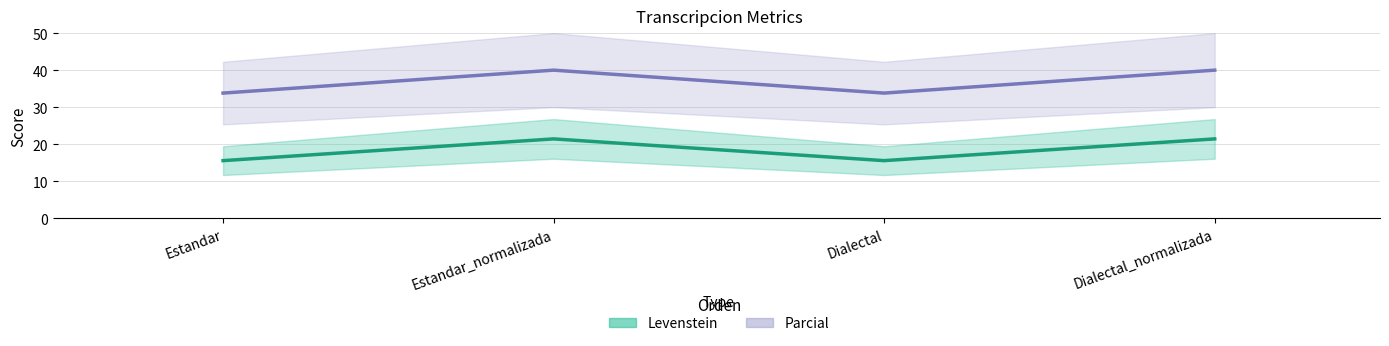

How many data points in Levenstein are above 21?

2